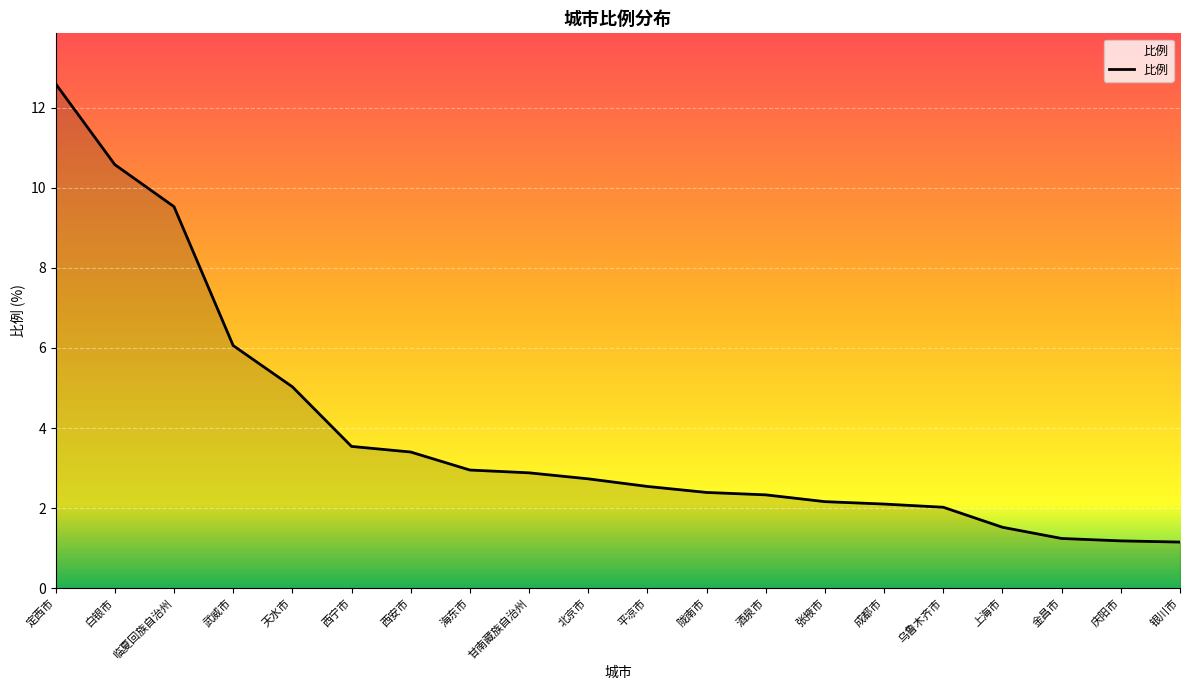

What is the difference between the second highest and second lowest values?

9.4